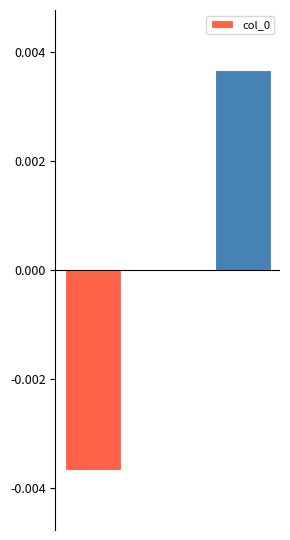

Count the number of data series in this chart.

1